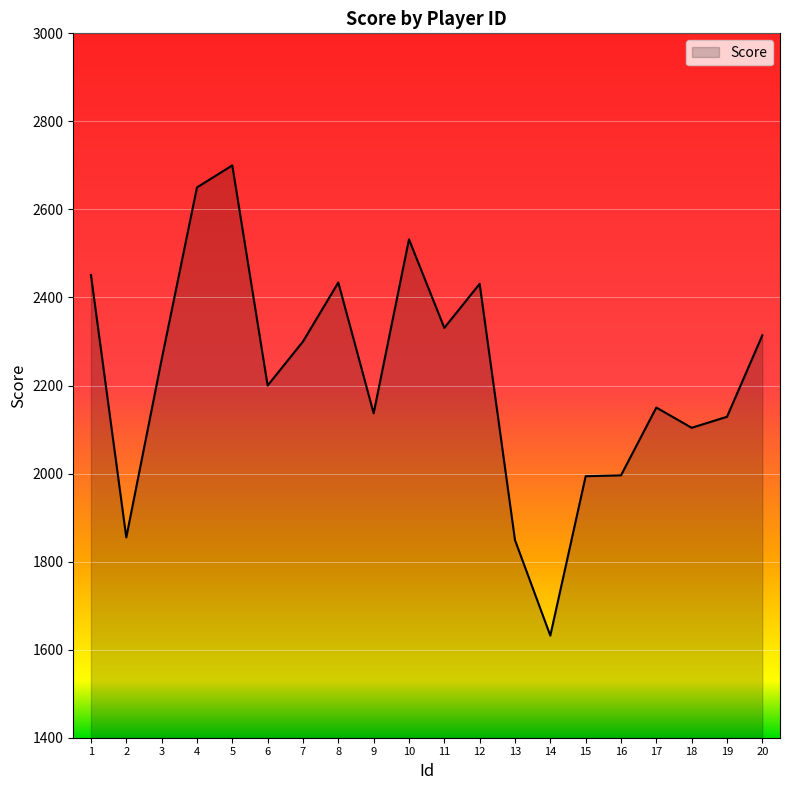

Does the chart display data point markers on the line(s)?

No